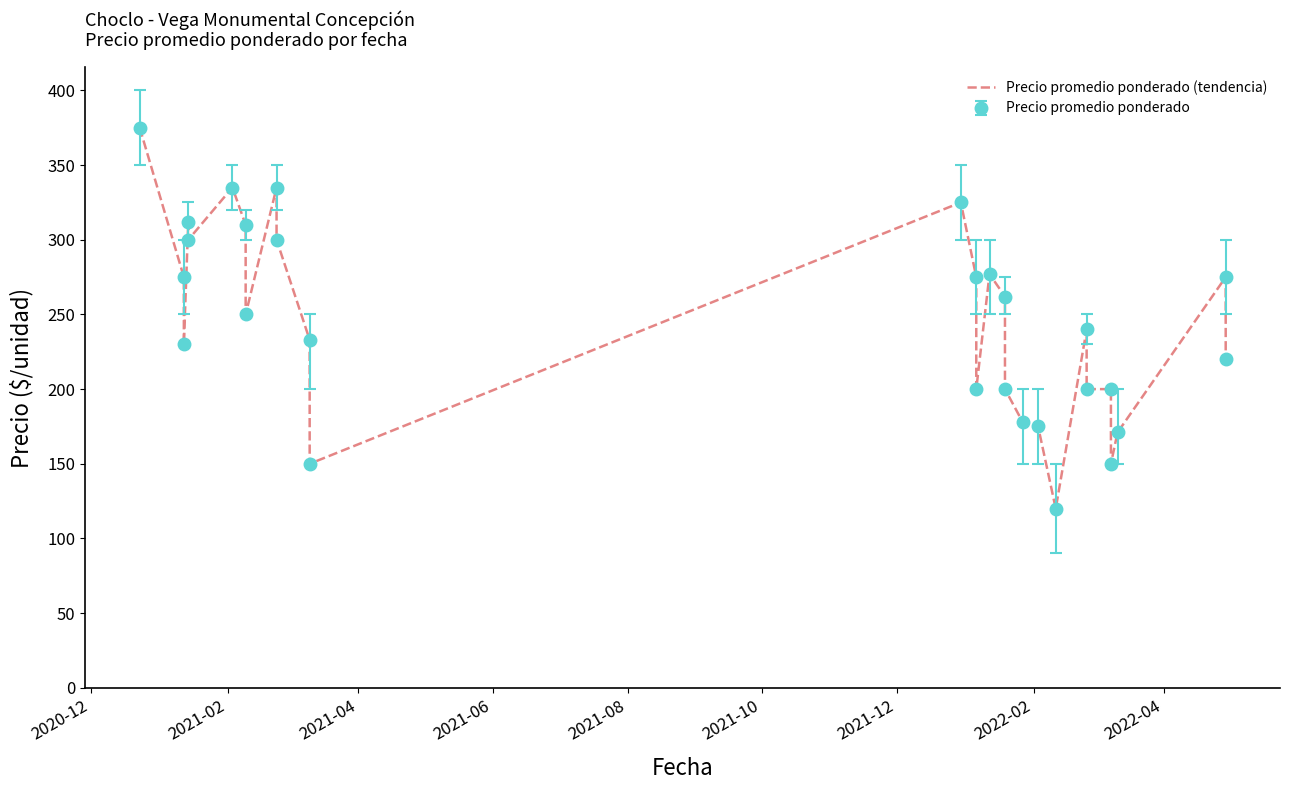

How many interior local peaks (higher than both neighbors) does the data have?

7